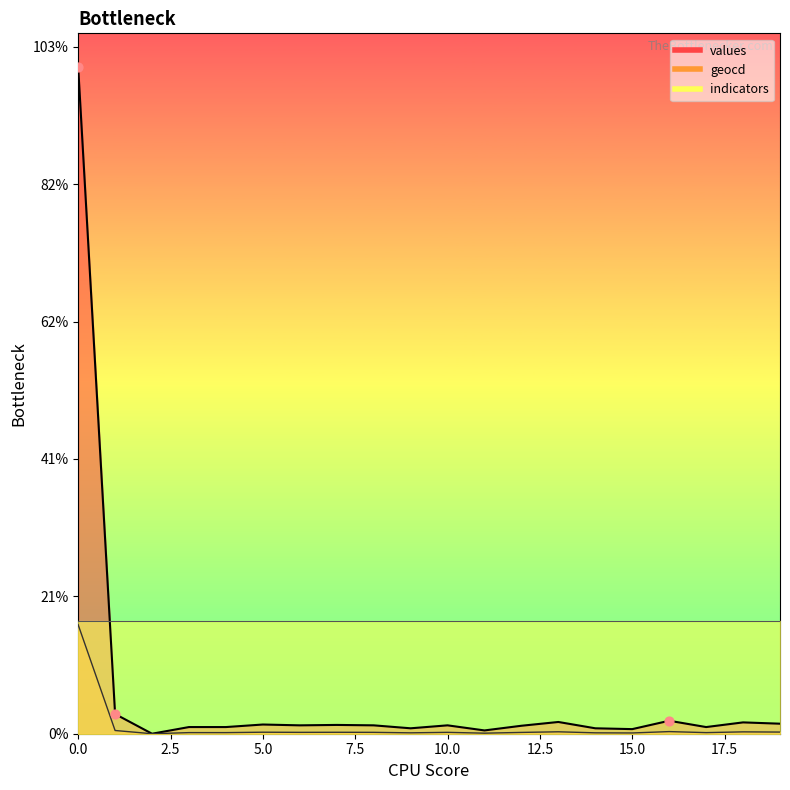

Which series has the widest spread of Y values?

values